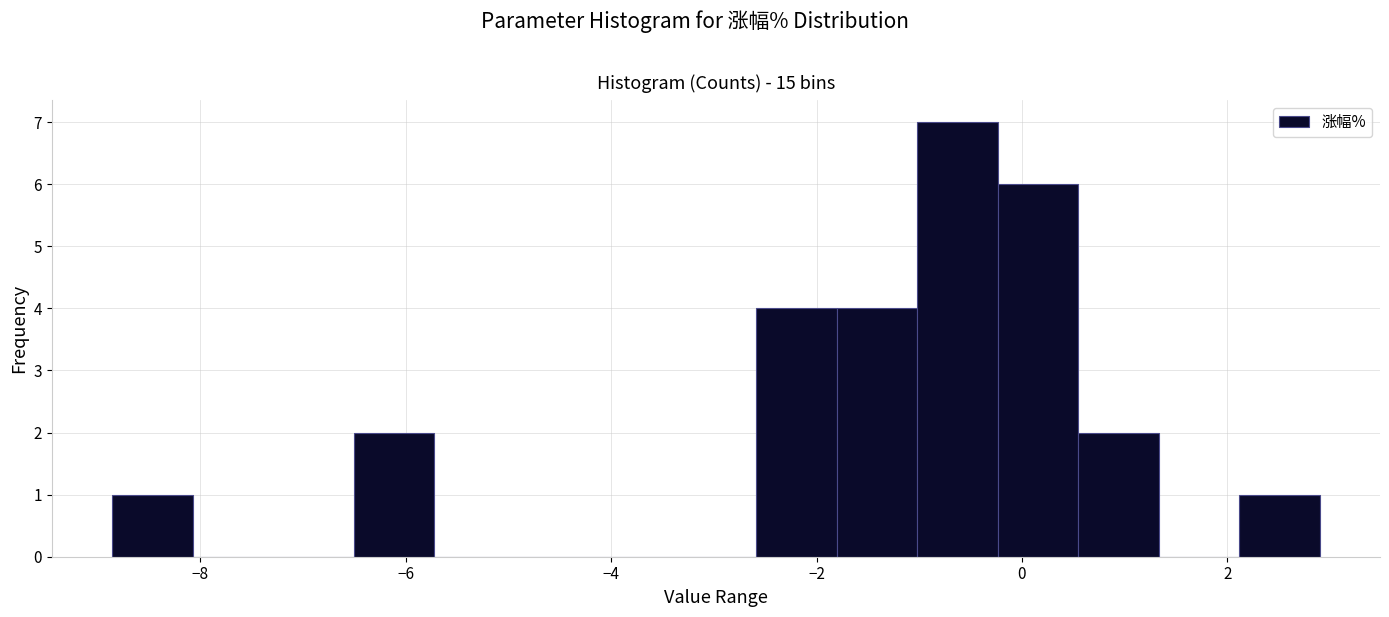

Read against the x-axis, roughly where is the centre of the tallest bar?

-0.6